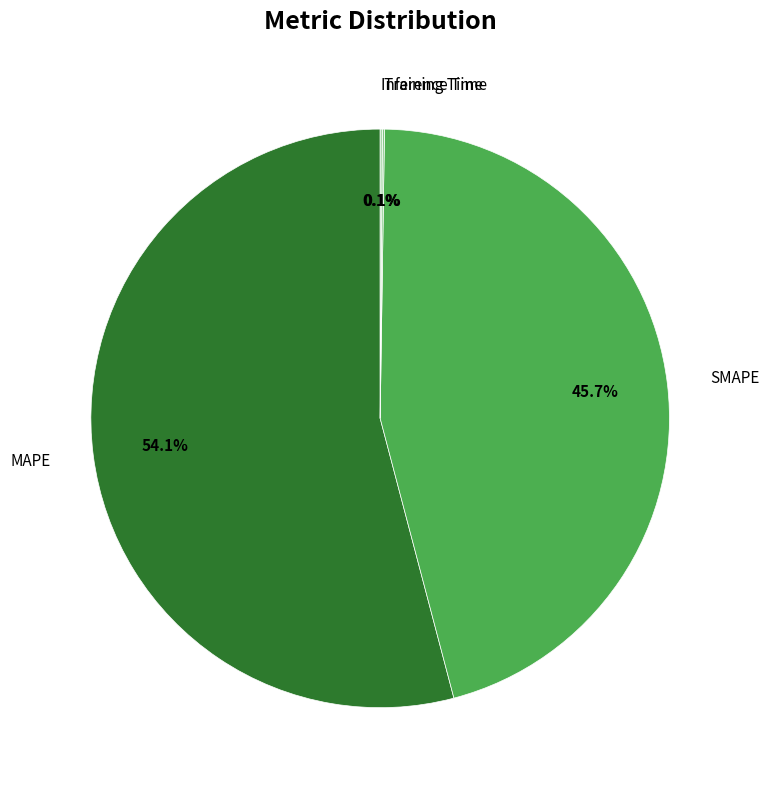

To the nearest percent, what is the average slice percentage?

25%